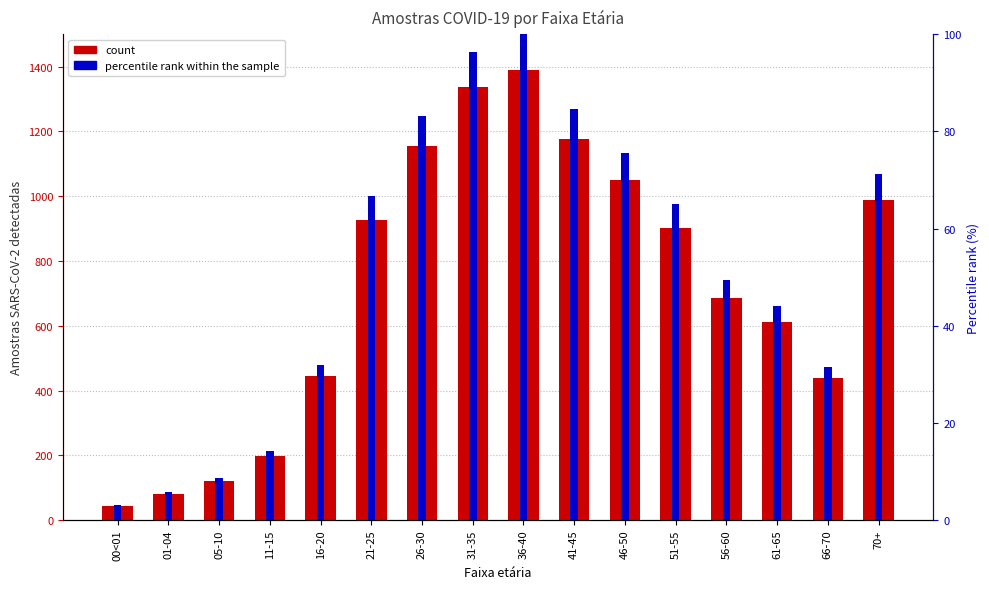

What is the total value across all series at 61-65?

656.1